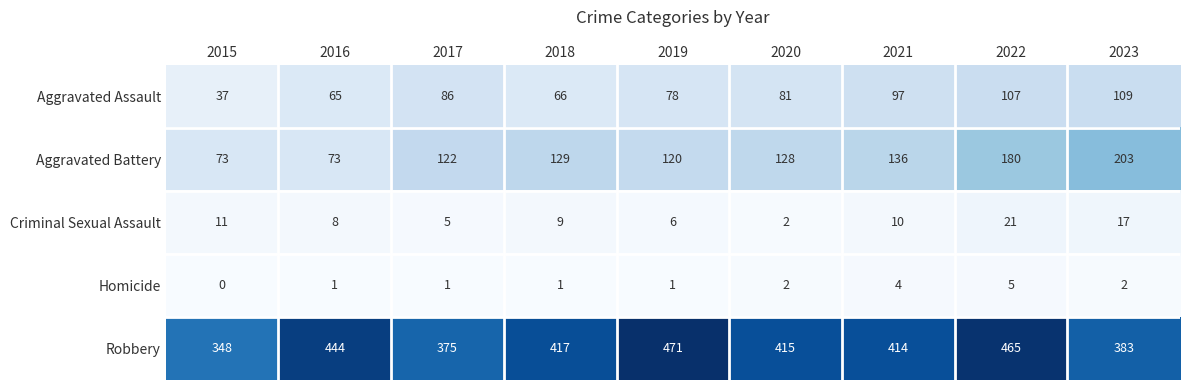

Is it true that Criminal Sexual Assault equals 11 at 2015?

True